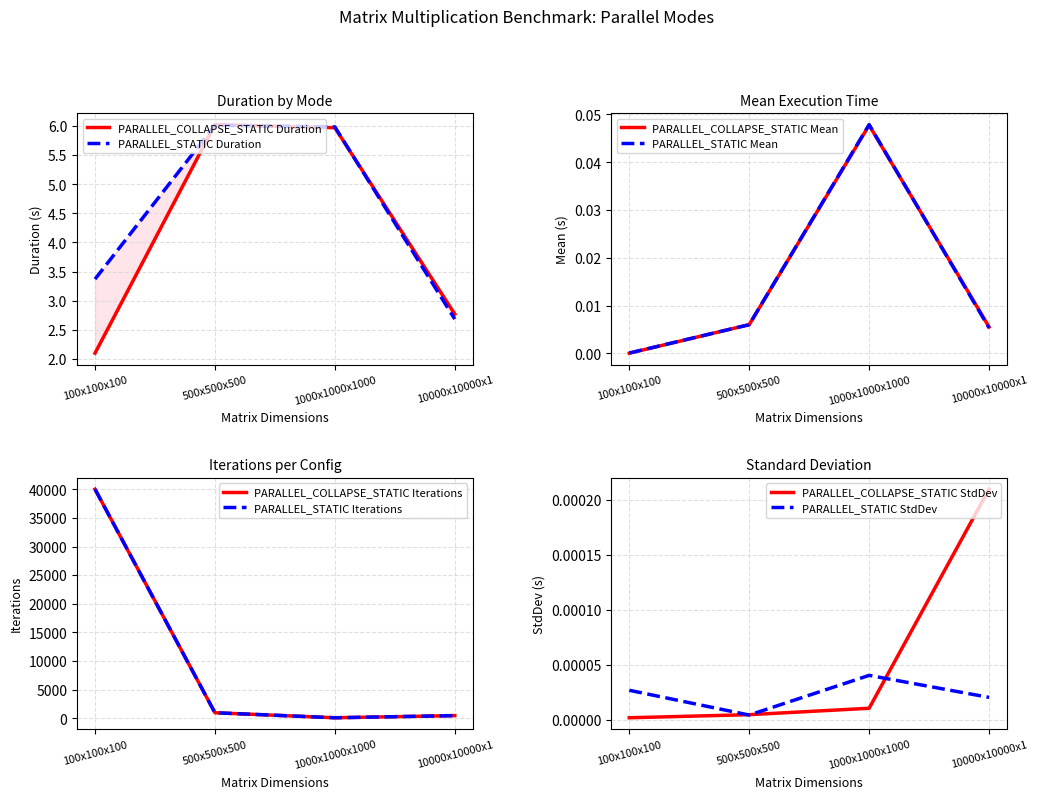

The value of PARALLEL_COLLAPSE_STATIC Mean at 100x100x100 is 0.0. True or false?

True